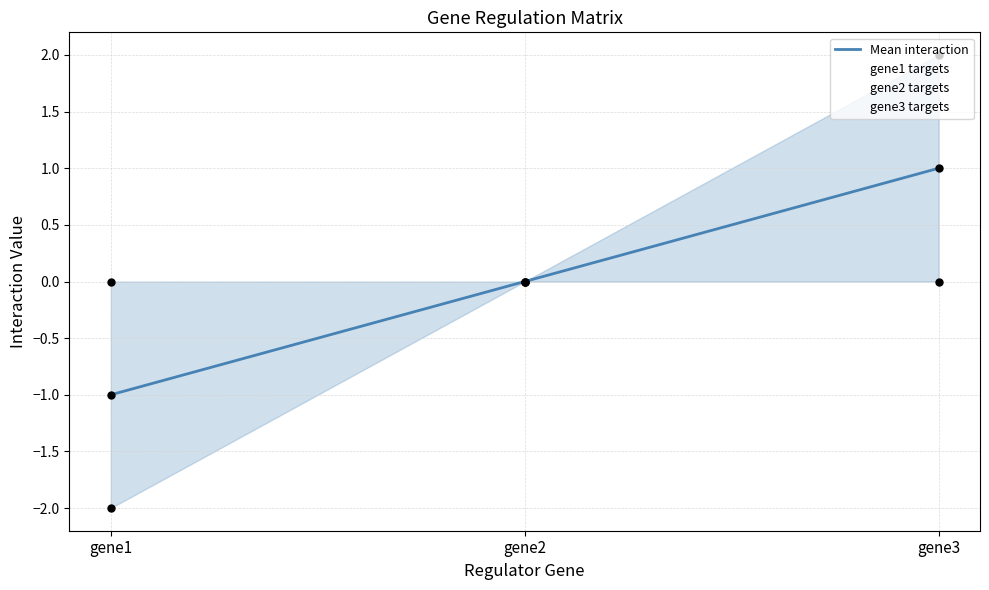

Which has a higher value, gene1 or gene2?

gene2